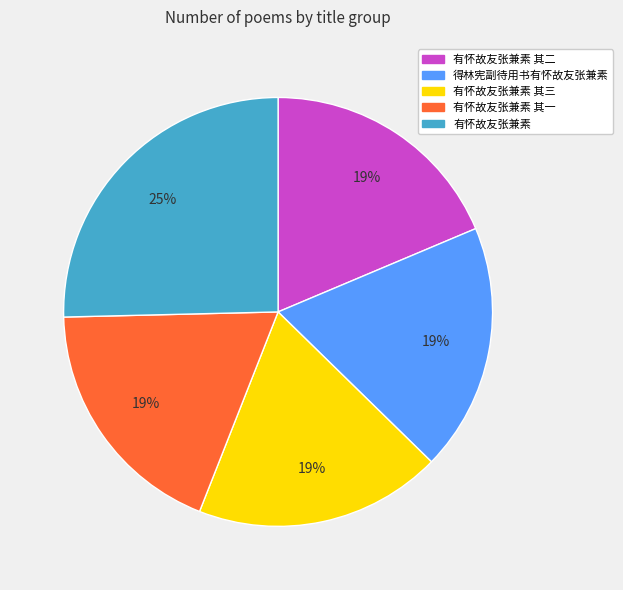

To the nearest percent, what is the average slice percentage?

20%